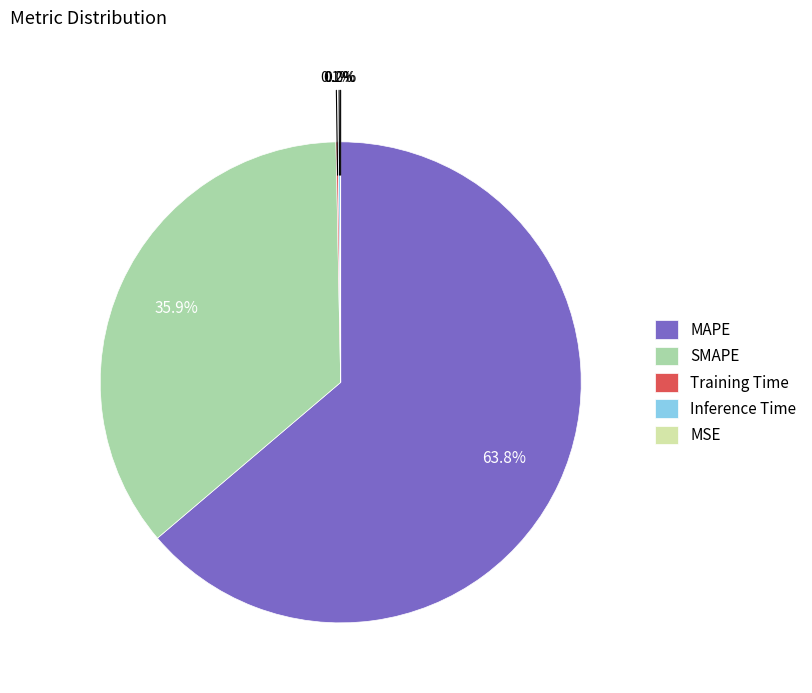

Combined, what portion of the pie is SMAPE and MAPE?

99.7%